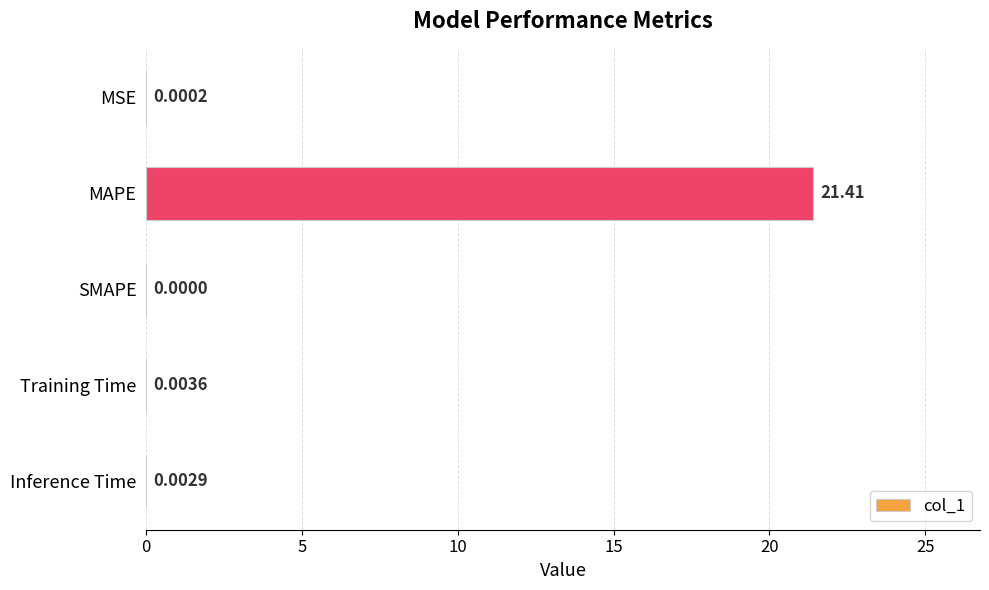

Are the bars grouped side by side (vs. stacked)?

No